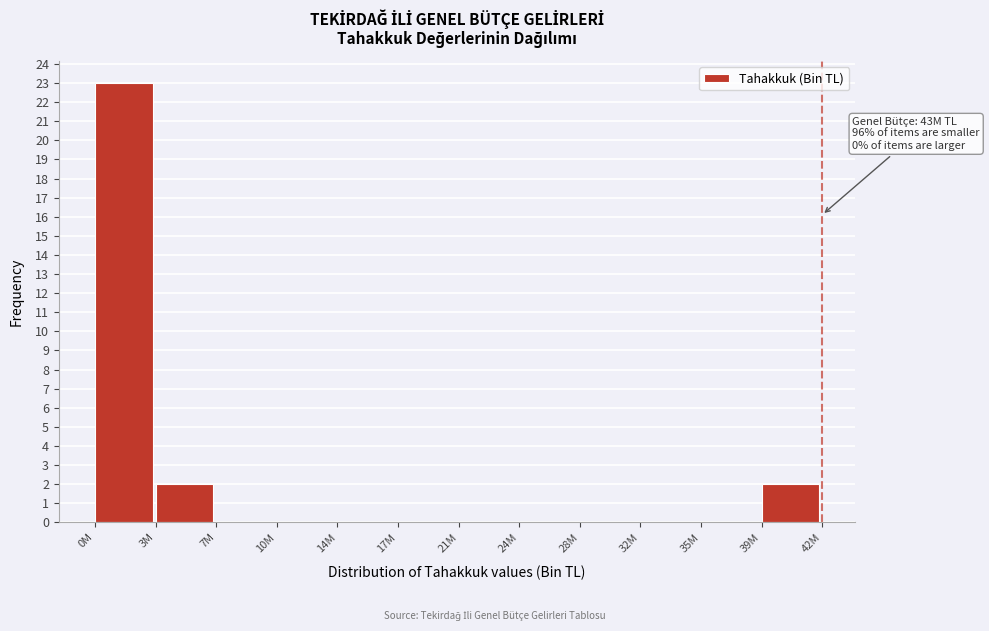

Reading right to left, what are all the values shown in this chart?

39M=2	35M=0	32M=0	28M=0	24M=0	21M=0	17M=0	14M=0	10M=0	7M=0	3M=2	0M=23